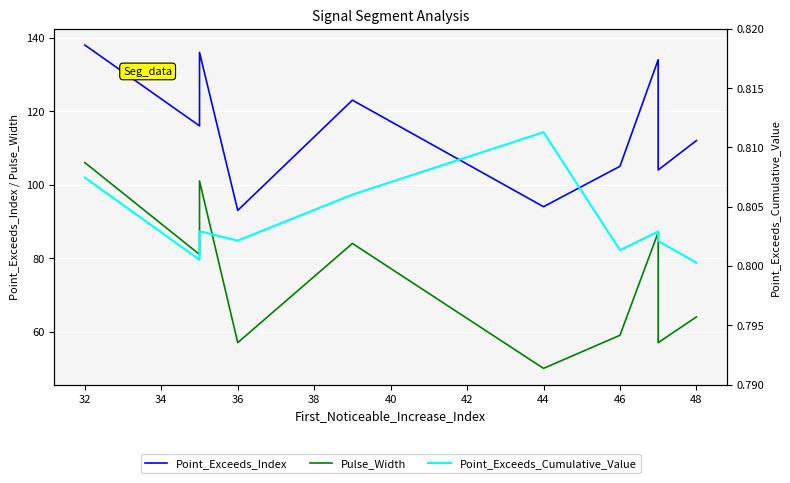

What is the difference between the highest and lowest values at 36?

92.2